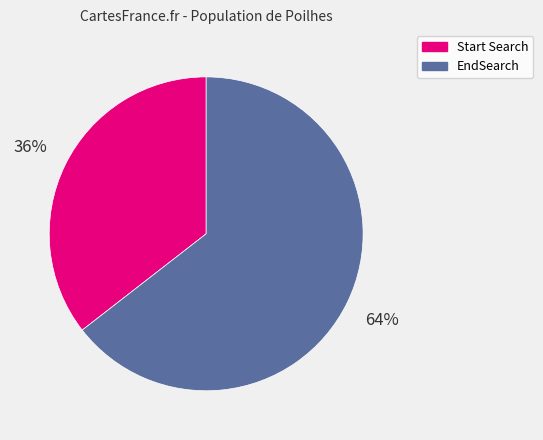

Which category has the biggest portion of the pie?

EndSearch